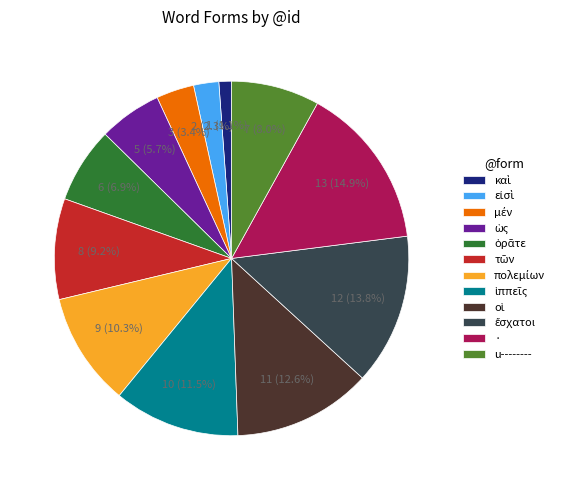

How much of the chart is everything except u--------?

92.0%